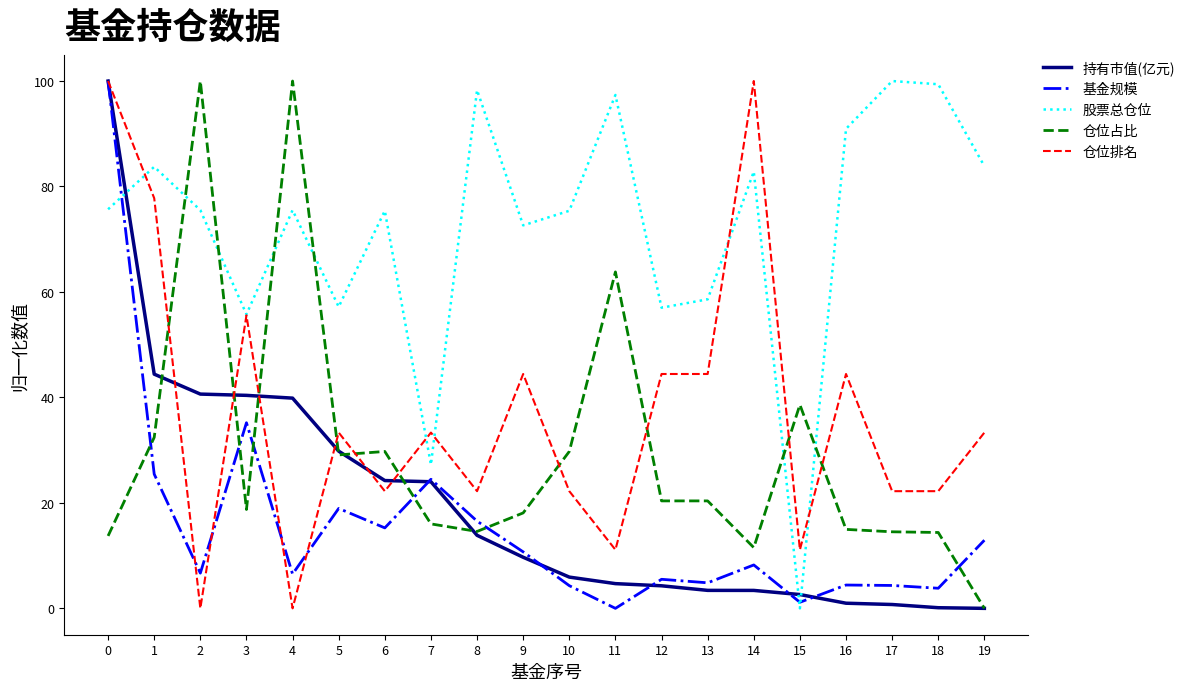

The 基金规模 series shows -56.6 at 11. True or false?

False